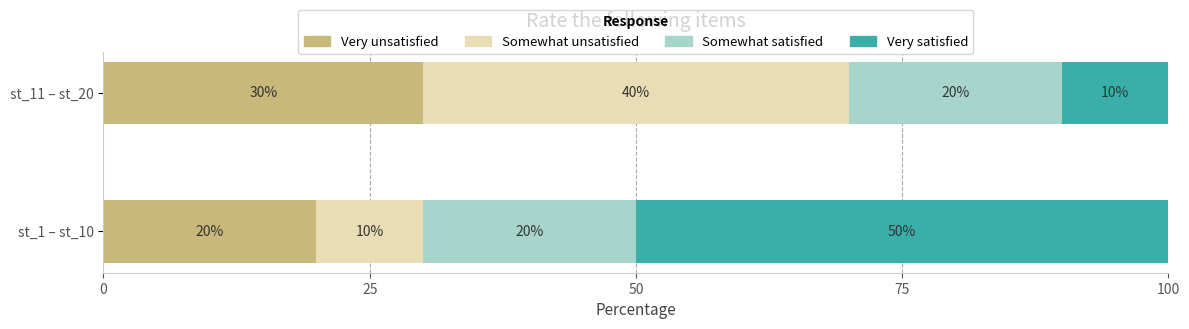

How many categories are shown in the chart?

2